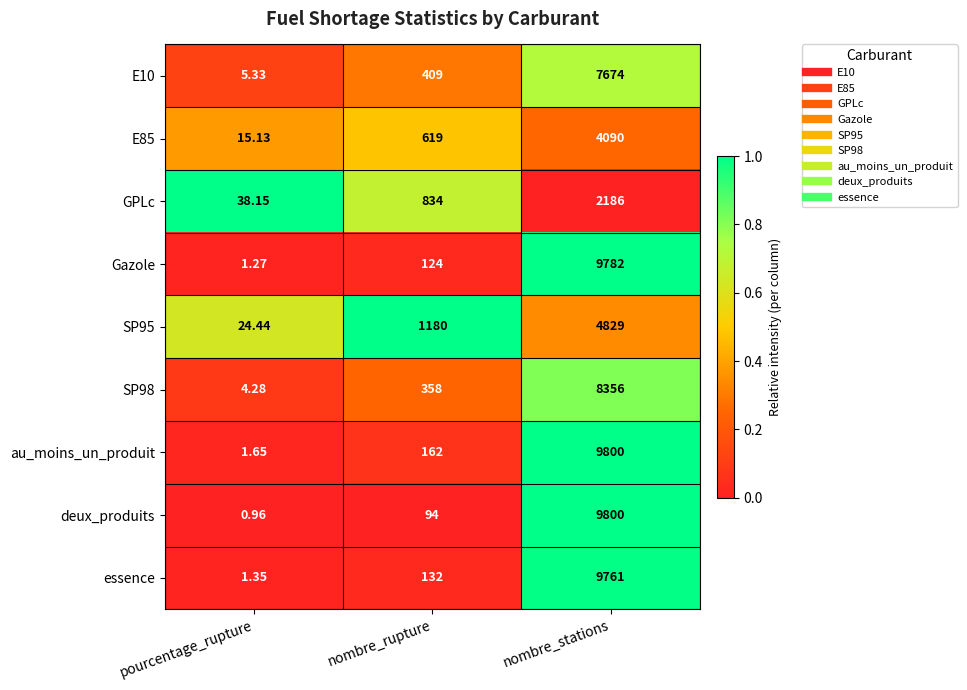

At which category is the sum across all series the highest?

nombre_stations